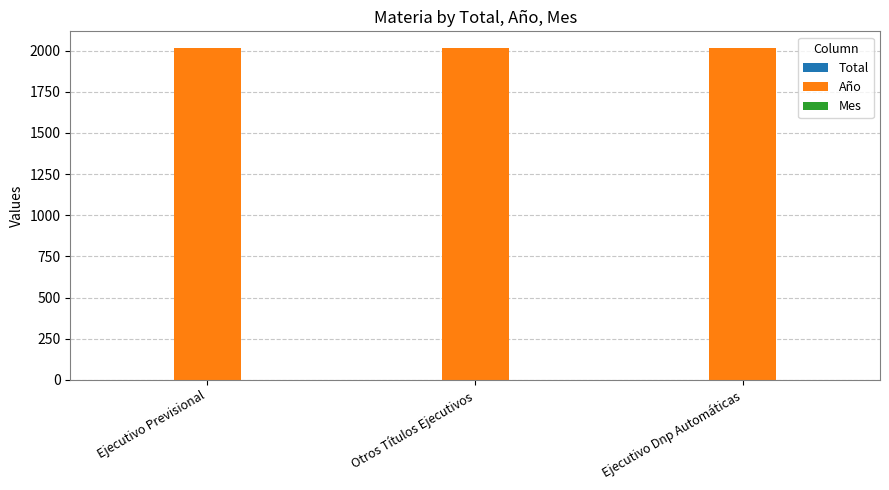

What is the highest value of the Año series?

2017